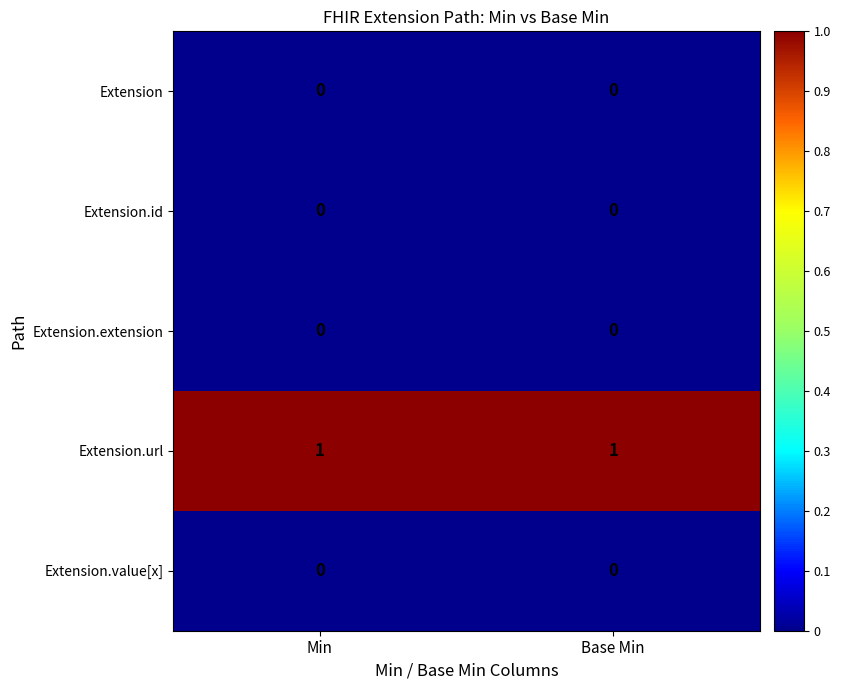

Reading right to left, transcribe all the data shown in this chart.

Extension: 0	0
Extension.id: 0	0
Extension.extension: 0	0
Extension.url: 1	1
Extension.value[x]: 0	0